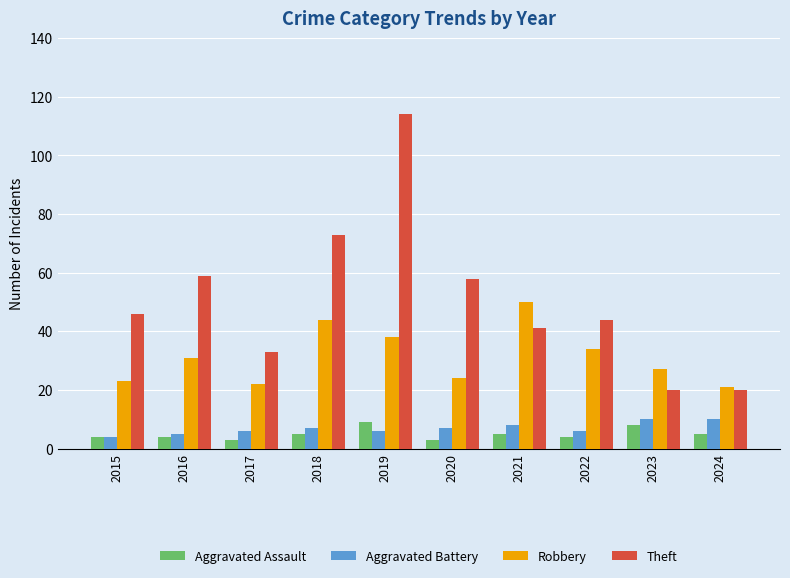

How many distinct data groups are displayed?

4